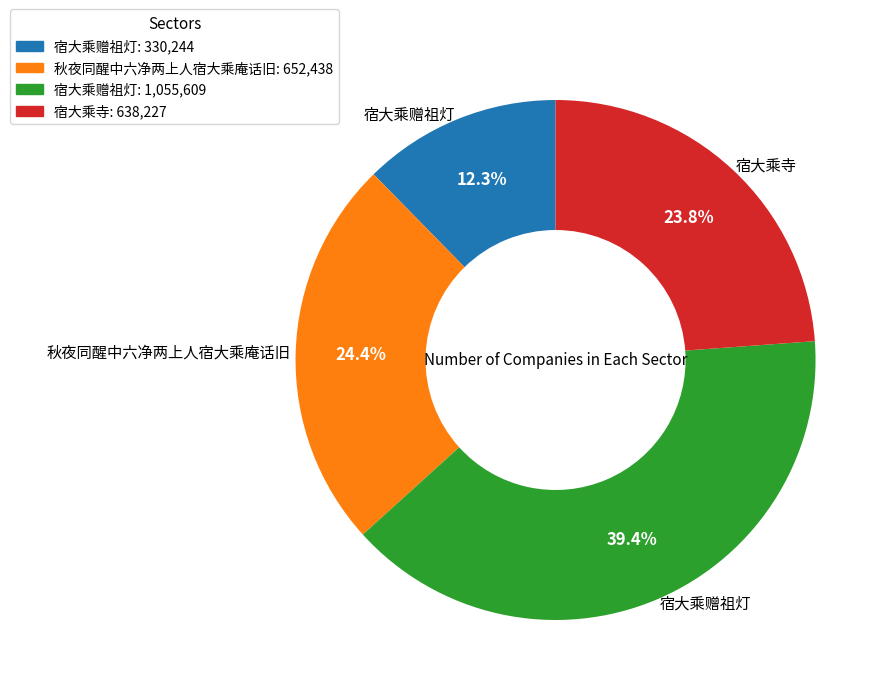

What is the largest slice in the pie chart?

宿大乘赠祖灯: 1,055,609